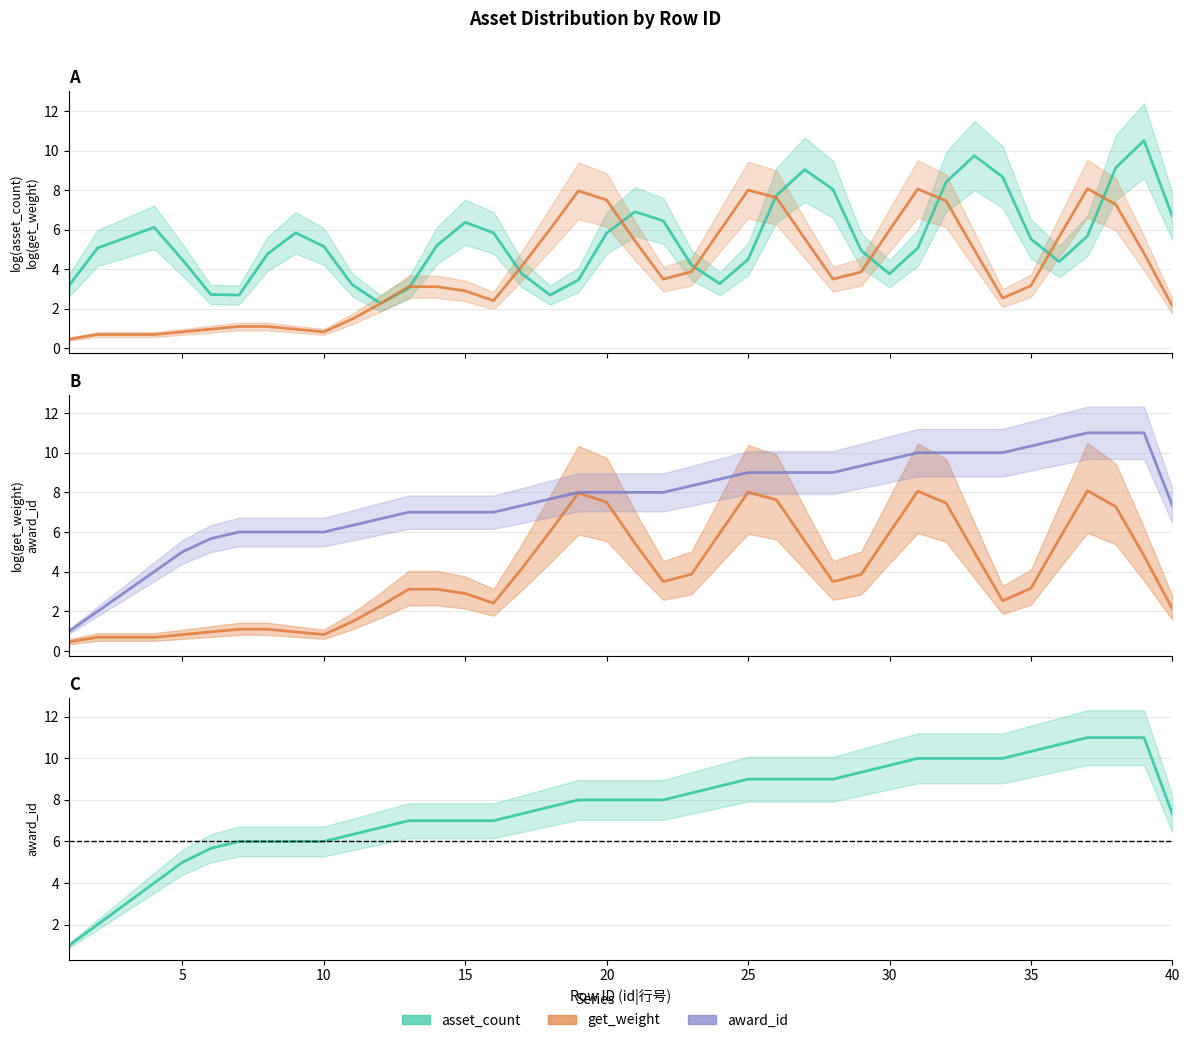

How many interior local peaks does the asset_count series have?

7